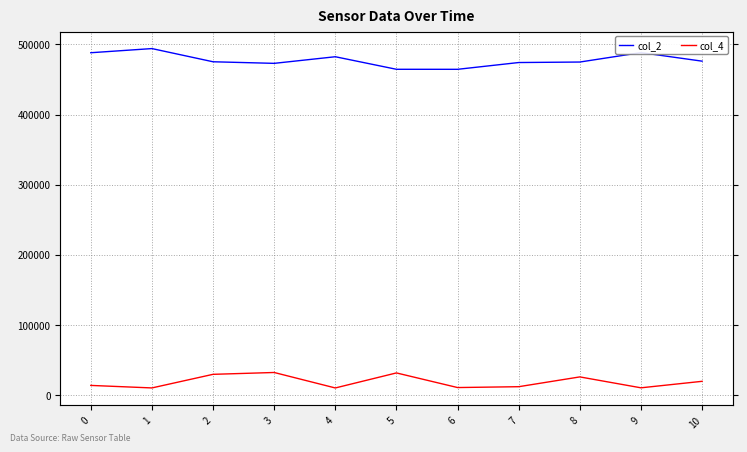

At which category is the sum across all series the highest?

3